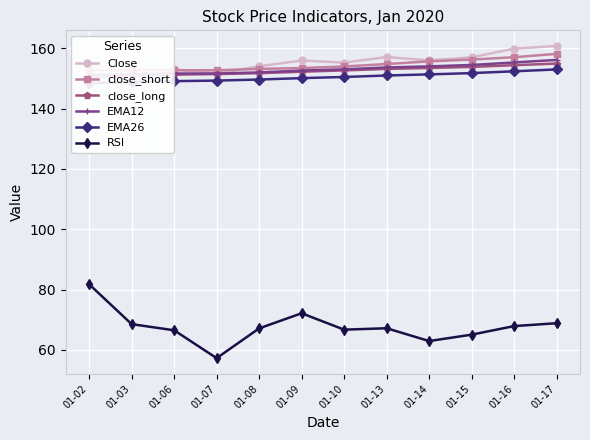

How many lines are shown in the chart?

6